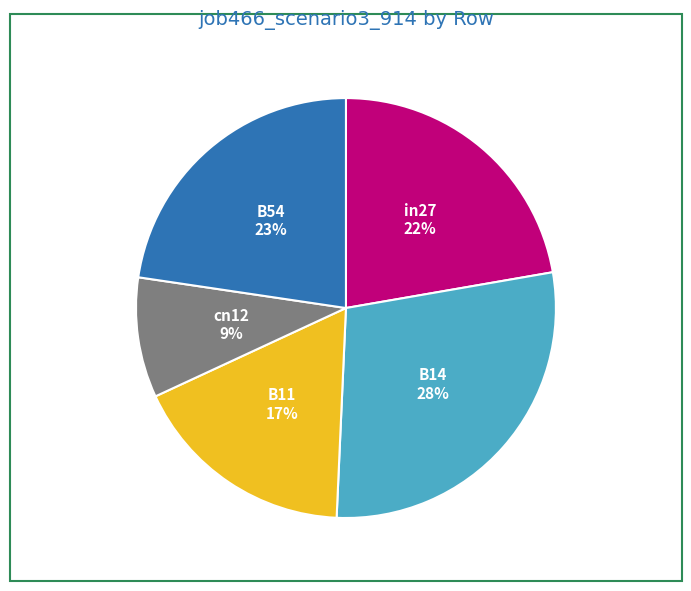

To the nearest percent, what is the average slice percentage?

20%